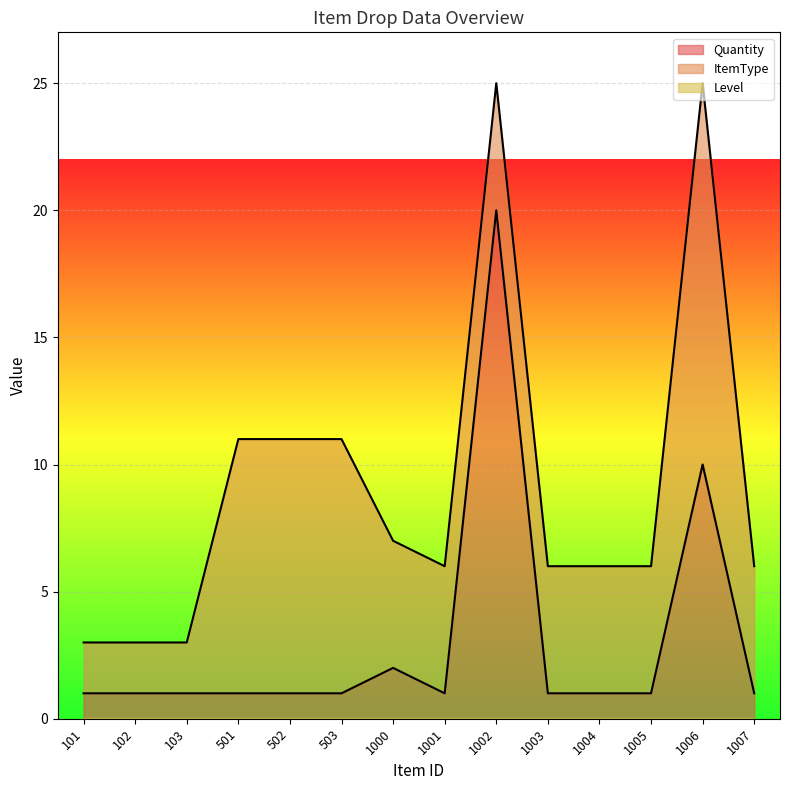

Which series has the largest range (max minus min)?

Quantity